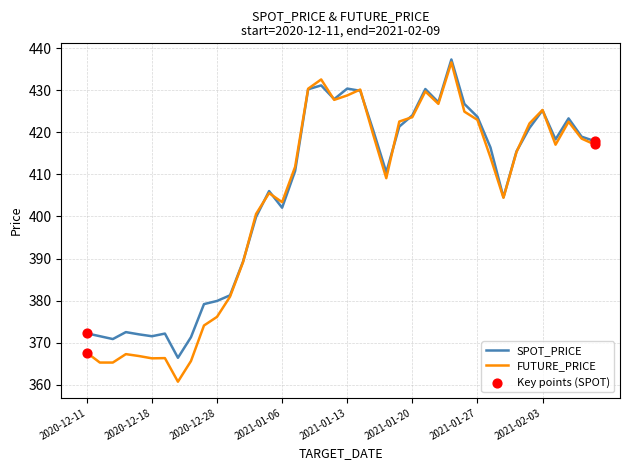

What is the minimum value for FUTURE_PRICE?

360.8